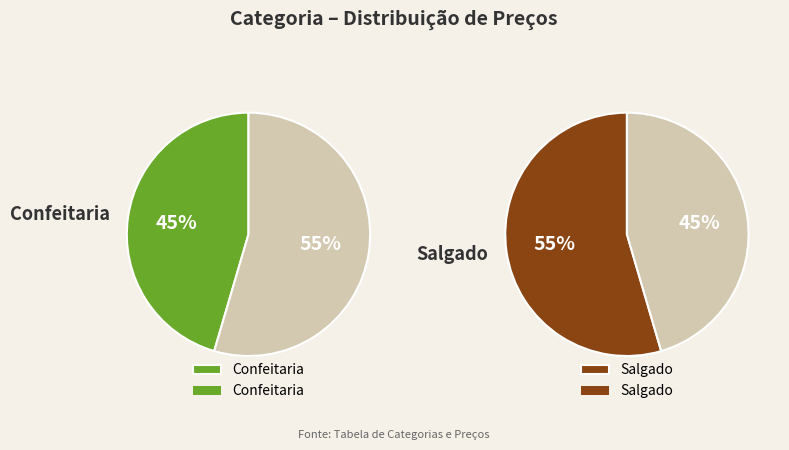

To the nearest percent, what portion does Confeitaria represent?

45%